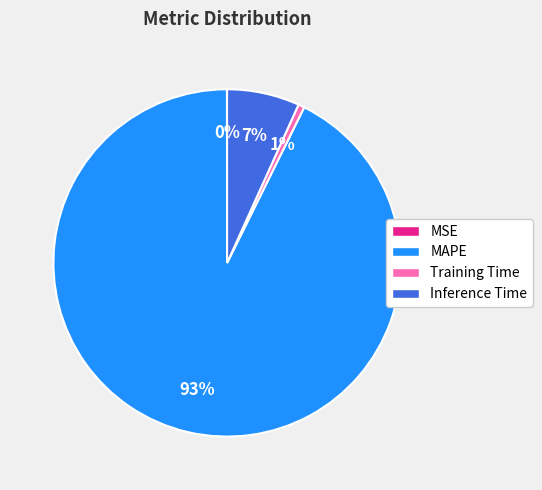

Which slice is the largest?

MAPE